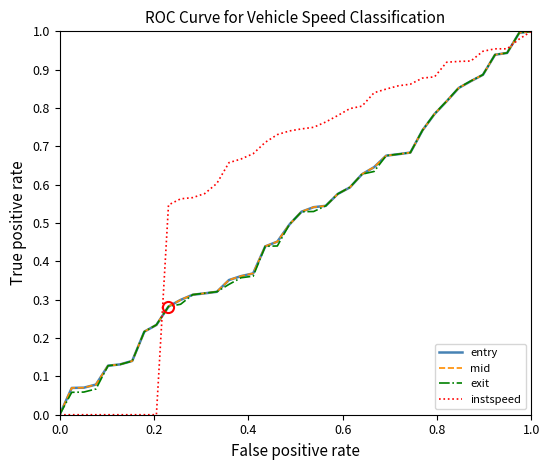

How many lines are shown in the chart?

4